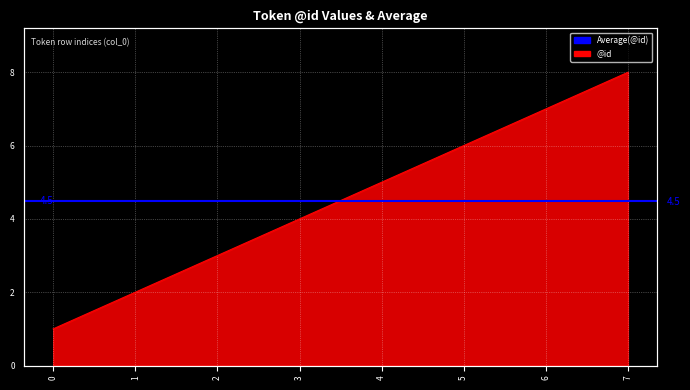

What is the difference between the maximum and minimum values?

7